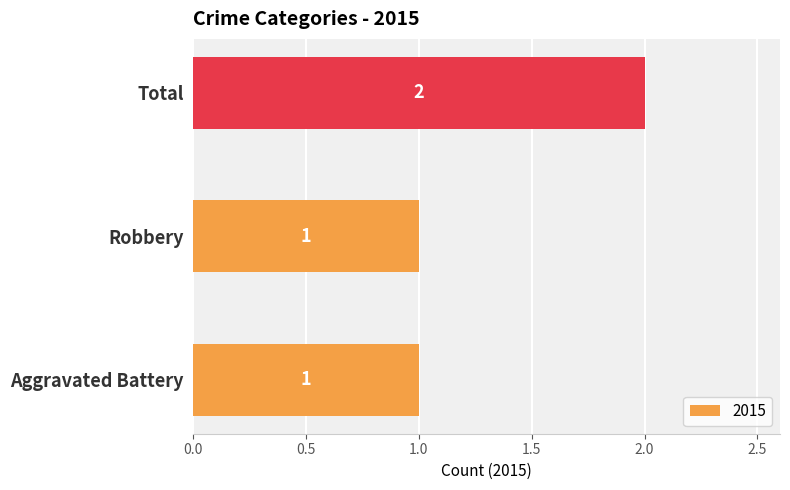

How many bars are there in total?

3